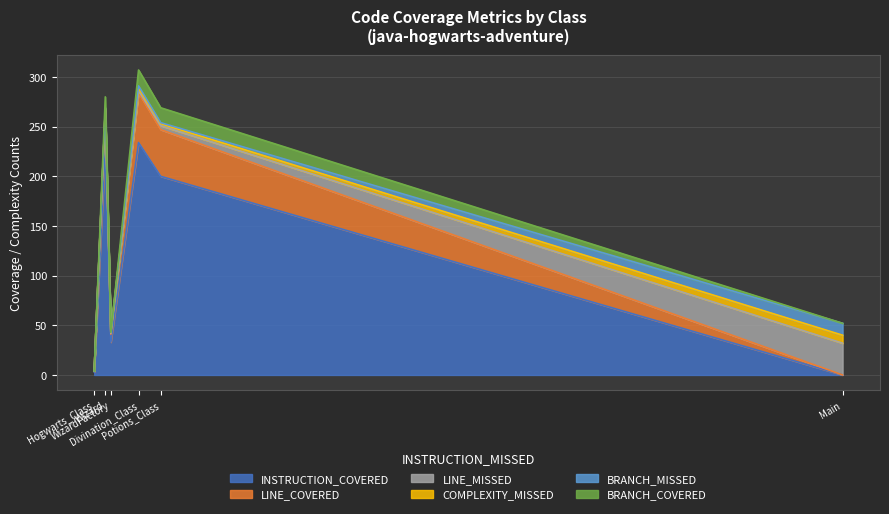

Rank the series at Divination_Class from lowest to highest value.

LINE_MISSED, BRANCH_MISSED, COMPLEXITY_MISSED, BRANCH_COVERED, LINE_COVERED, INSTRUCTION_COVERED